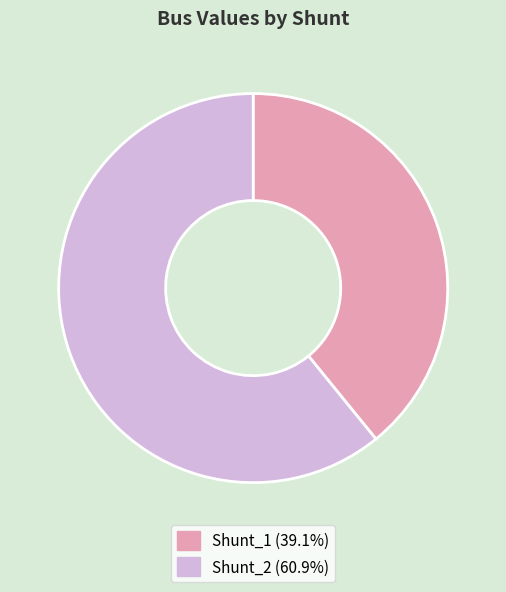

What is the majority slice?

Shunt_2